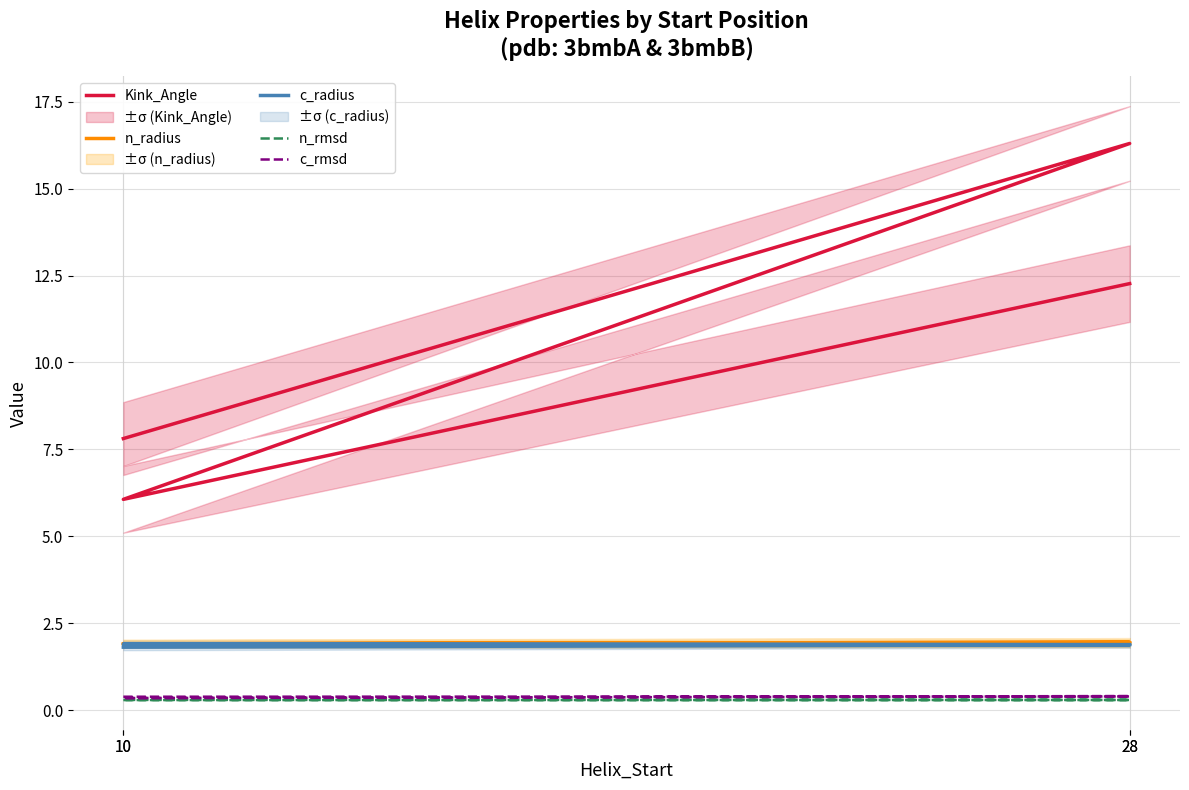

At which label is Kink_Angle closest to 11?

28